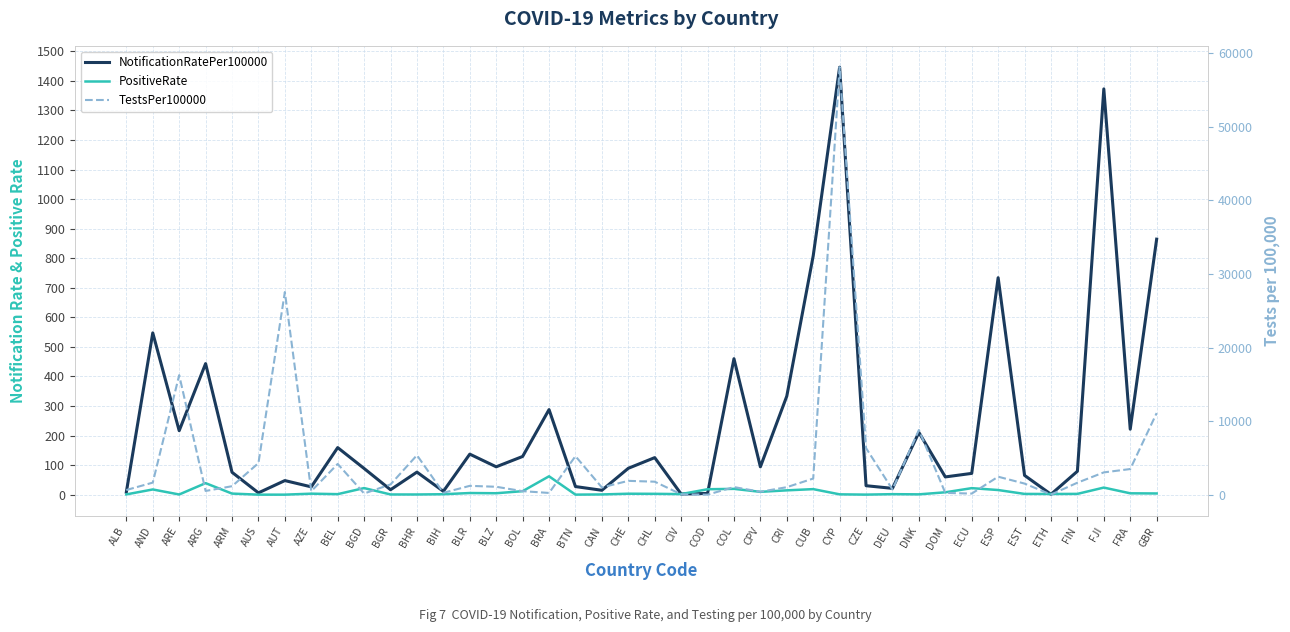

Rank the series by their maximum value, from highest to lowest.

TestsPer100000, NotificationRatePer100000, PositiveRate